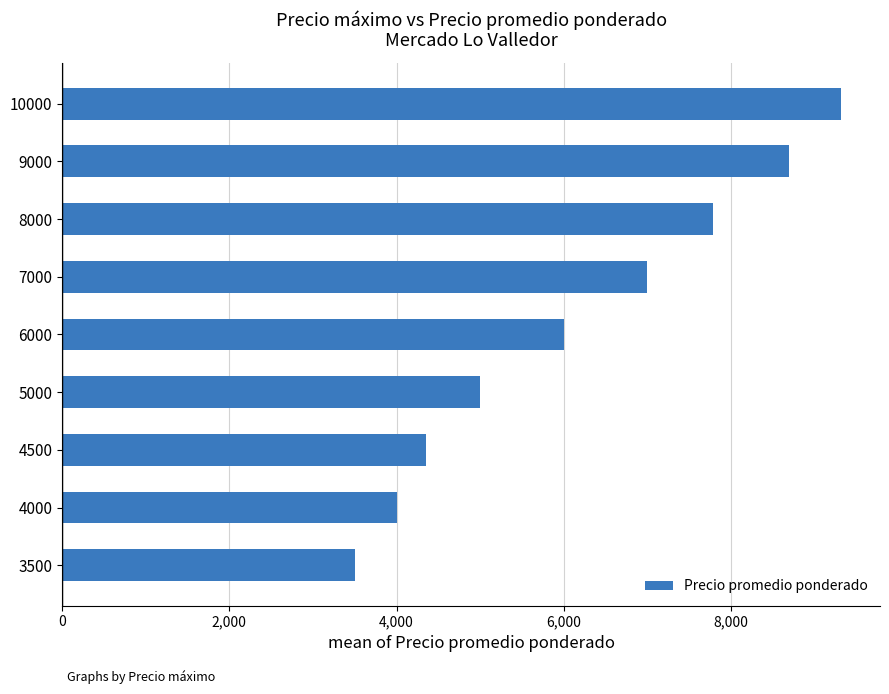

List the labels in order of value, smallest first.

3500, 4000, 4500, 5000, 6000, 7000, 8000, 9000, 10000